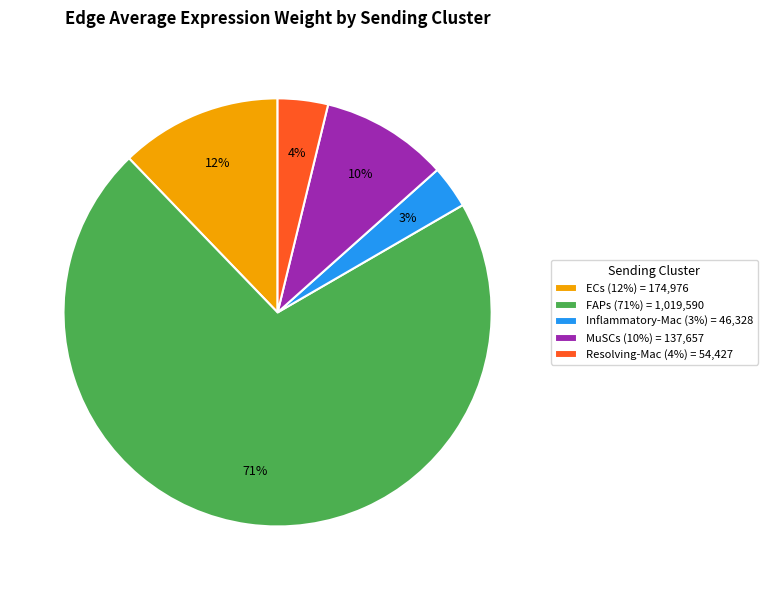

Rank the categories by value from highest to lowest.

FAPs, ECs, MuSCs, Resolving-Mac, Inflammatory-Mac